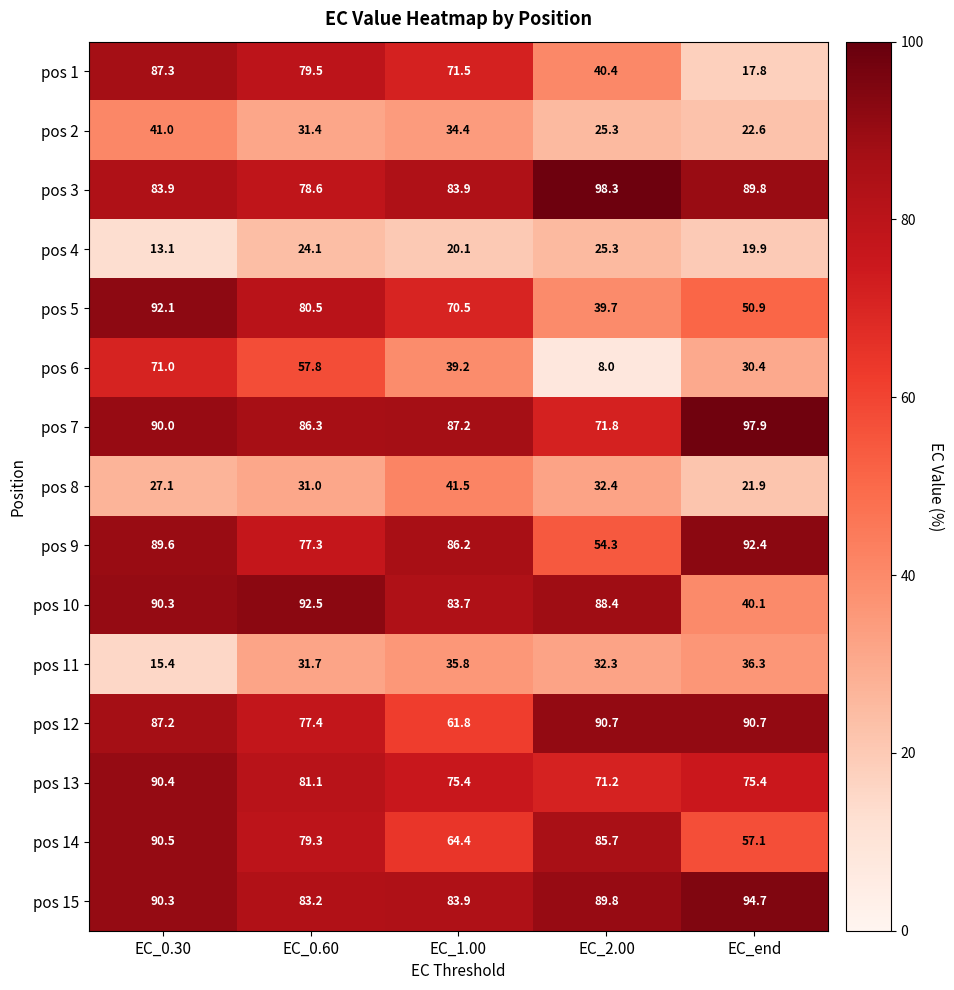

Between EC_0.60 and EC_end, which series saw the biggest shift?

pos 1